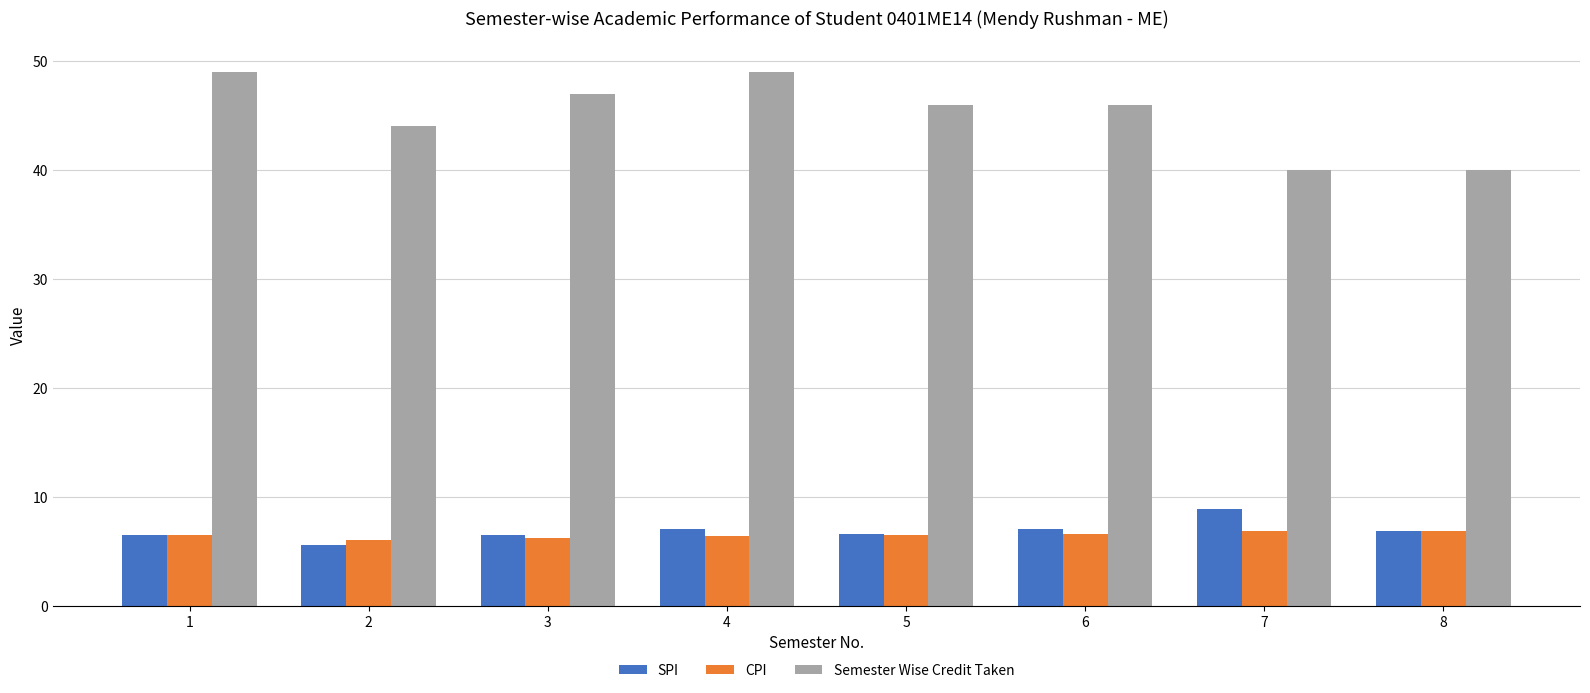

What is the approximate value of SPI at 4?

7.1